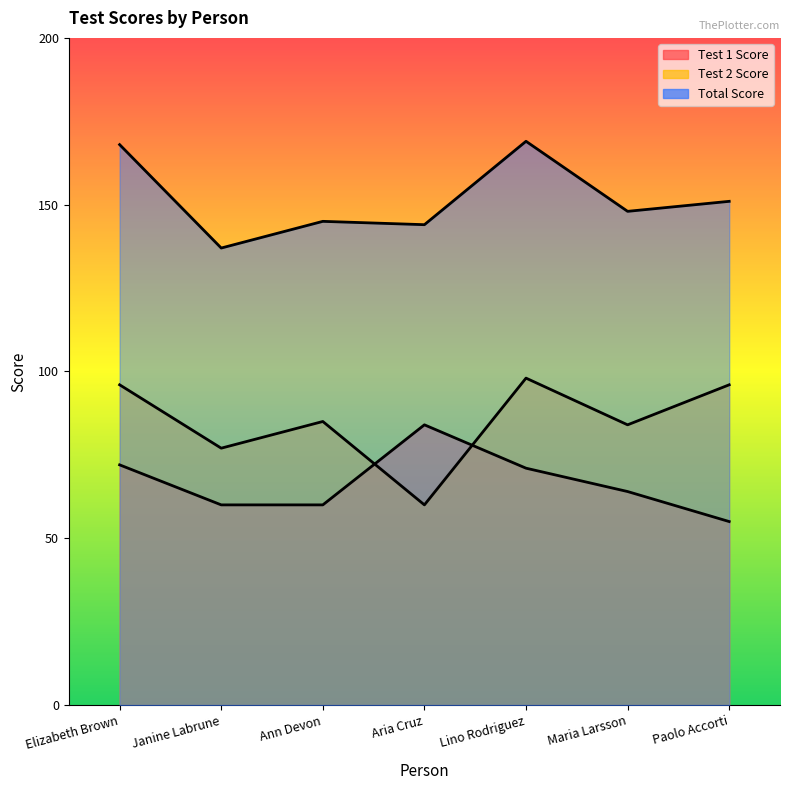

What is the sum of all Test 1 Score values?

466